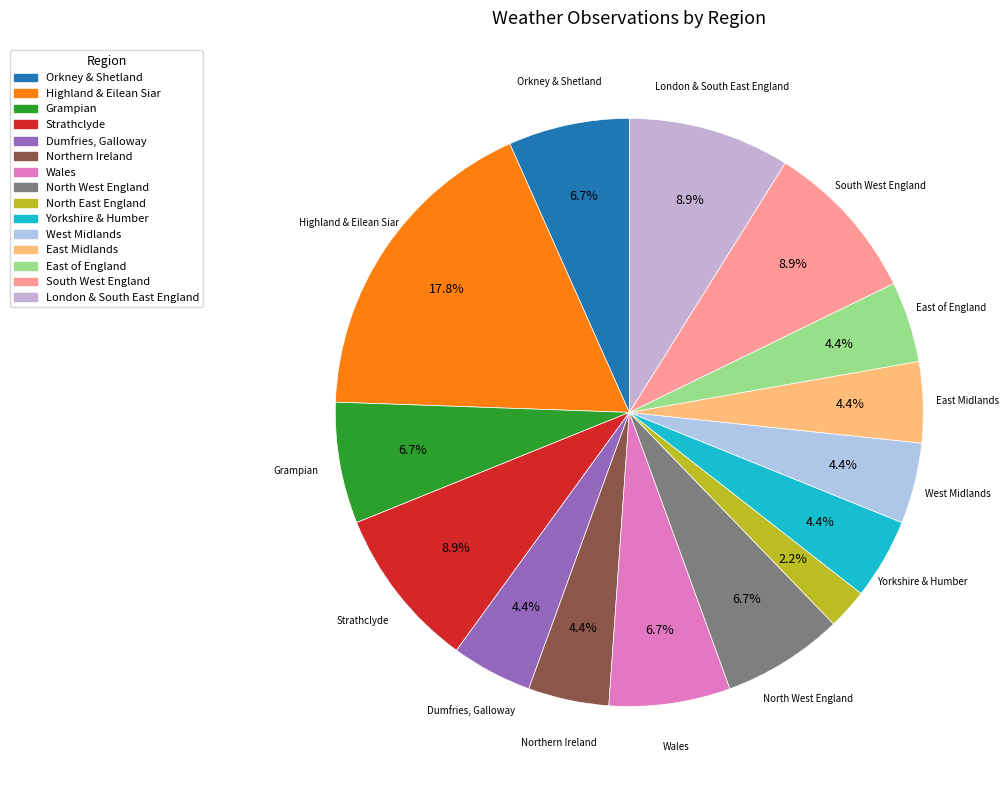

What is the total percentage of West Midlands and London & South East England?

13.3%